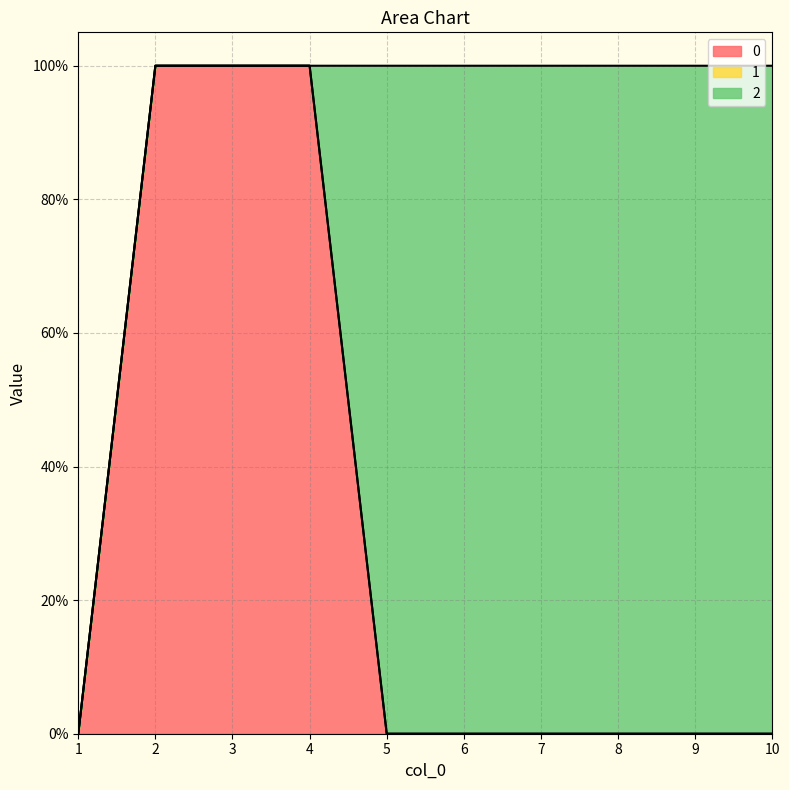

At which label is 1 closest to 0?

1